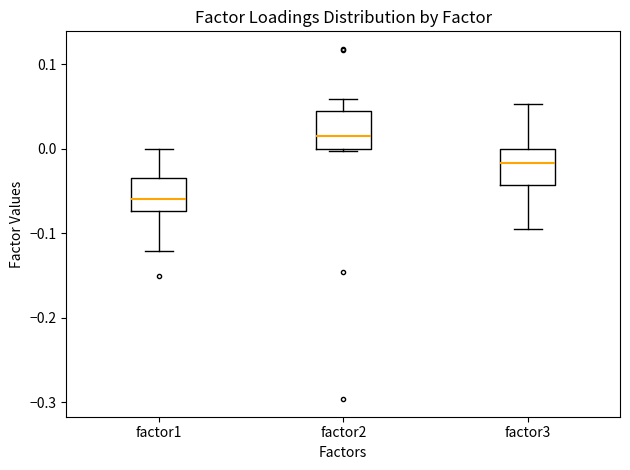

Which box has the highest median line?

factor2